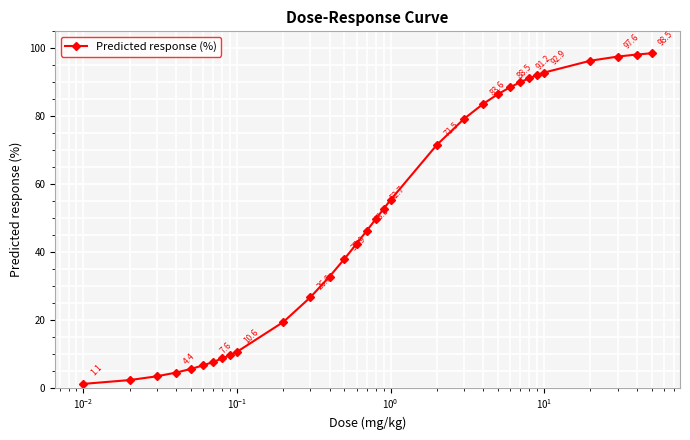

What is the minimum value shown in the chart?

1.1